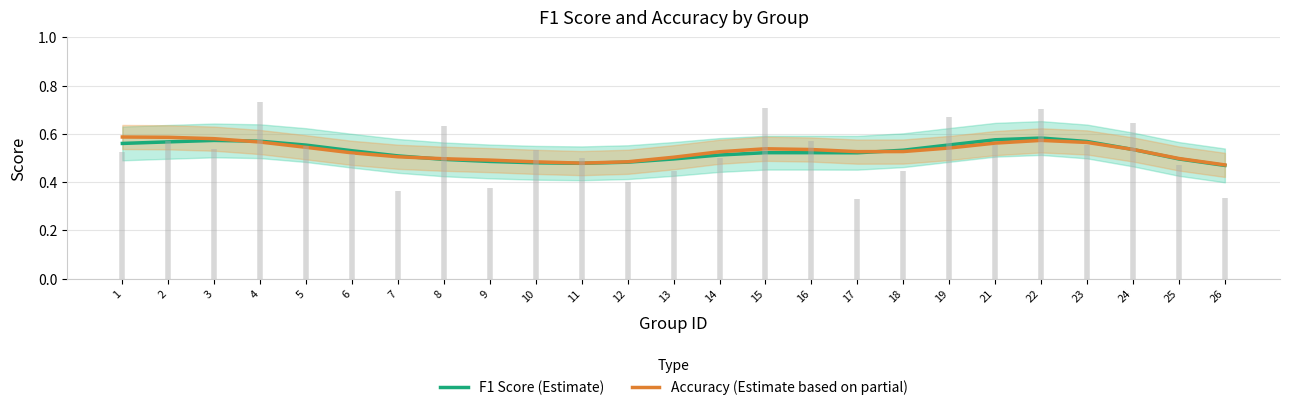

List the series in order of their peak value, highest first.

Accuracy (Estimate based on partial), F1 Score (Estimate)